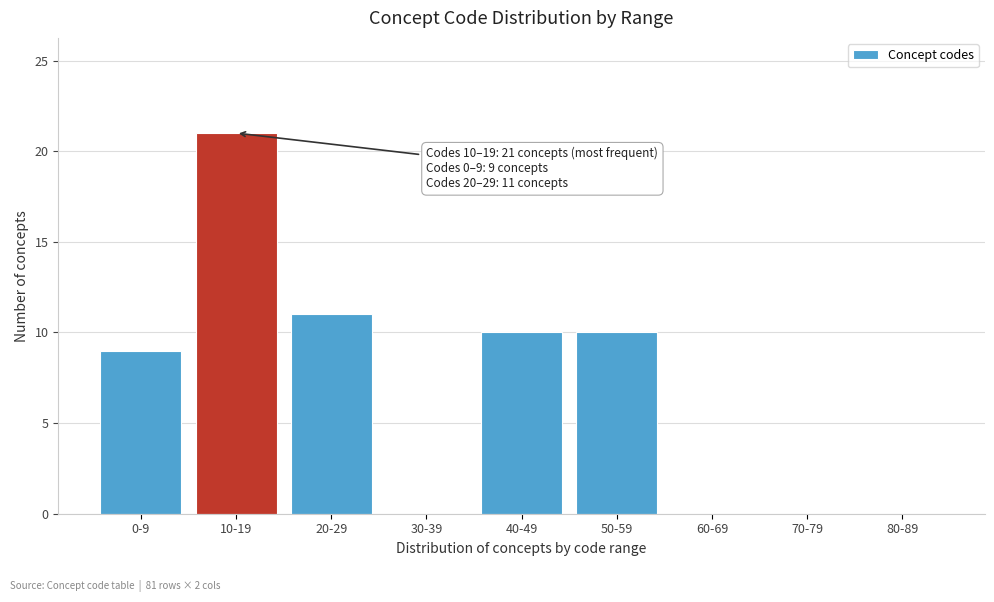

Reading left to right, extract all data points from this chart.

0-9=9	10-19=21	20-29=11	30-39=0	40-49=10	50-59=10	60-69=0	70-79=0	80-89=0